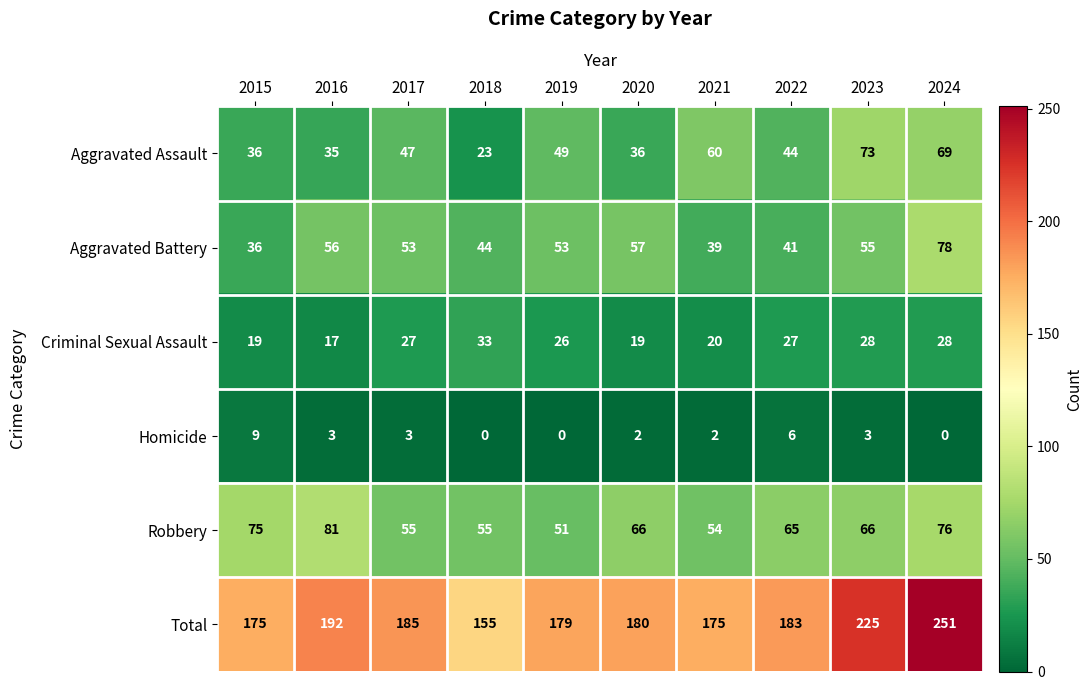

What is the difference between the Criminal Sexual Assault values at 2021 and 2022?

7